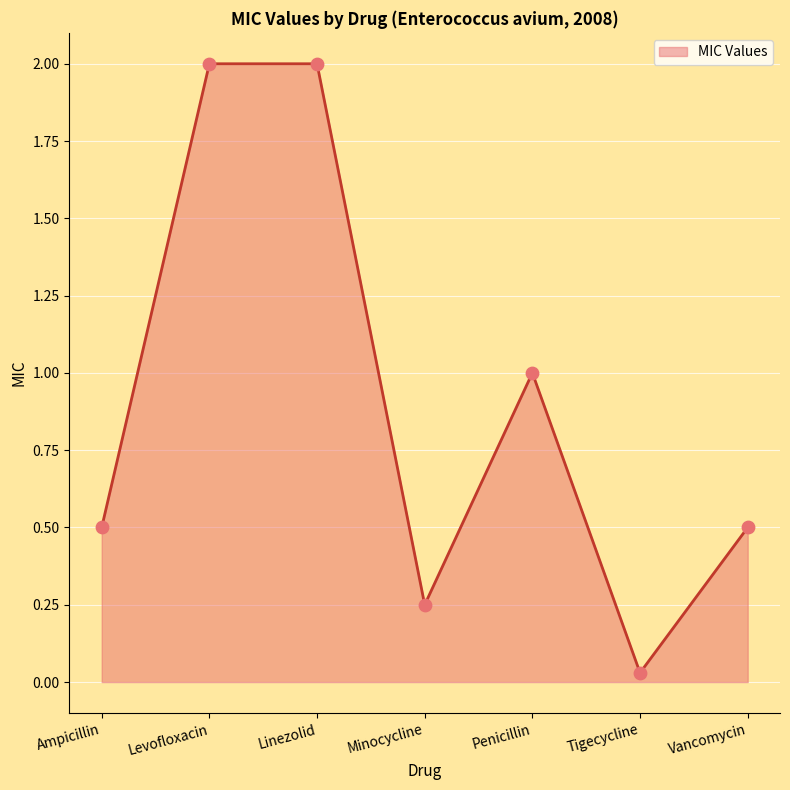

Between Linezolid and Levofloxacin, which is larger?

Linezolid